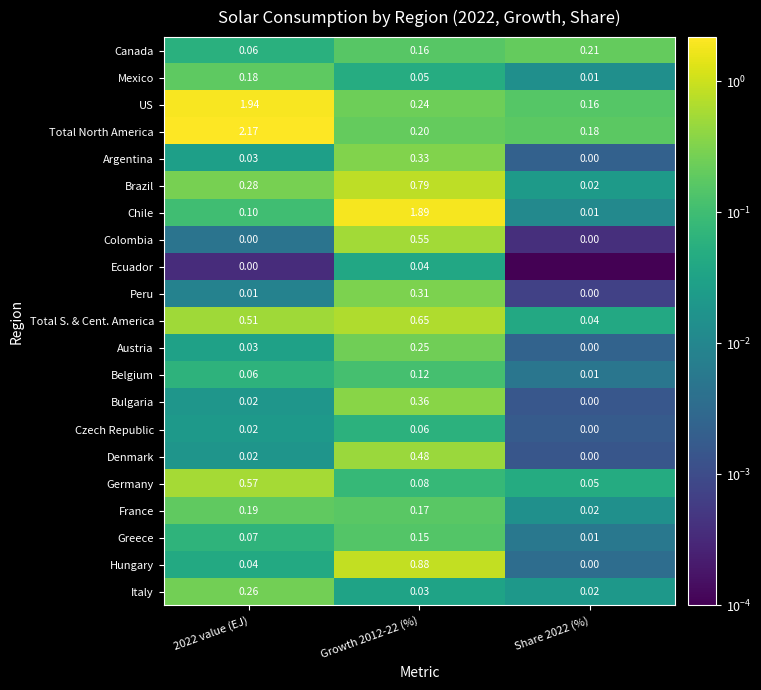

Is the value of US at Growth 2012-22 (%) greater than the value of Chile at 2022 value (EJ)?

Yes